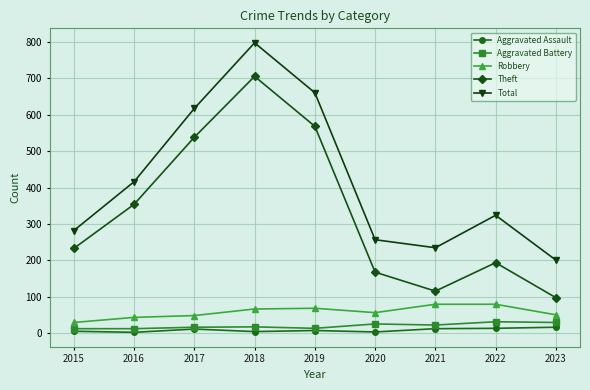

True or false: Theft and Aggravated Battery intersect in this chart.

False